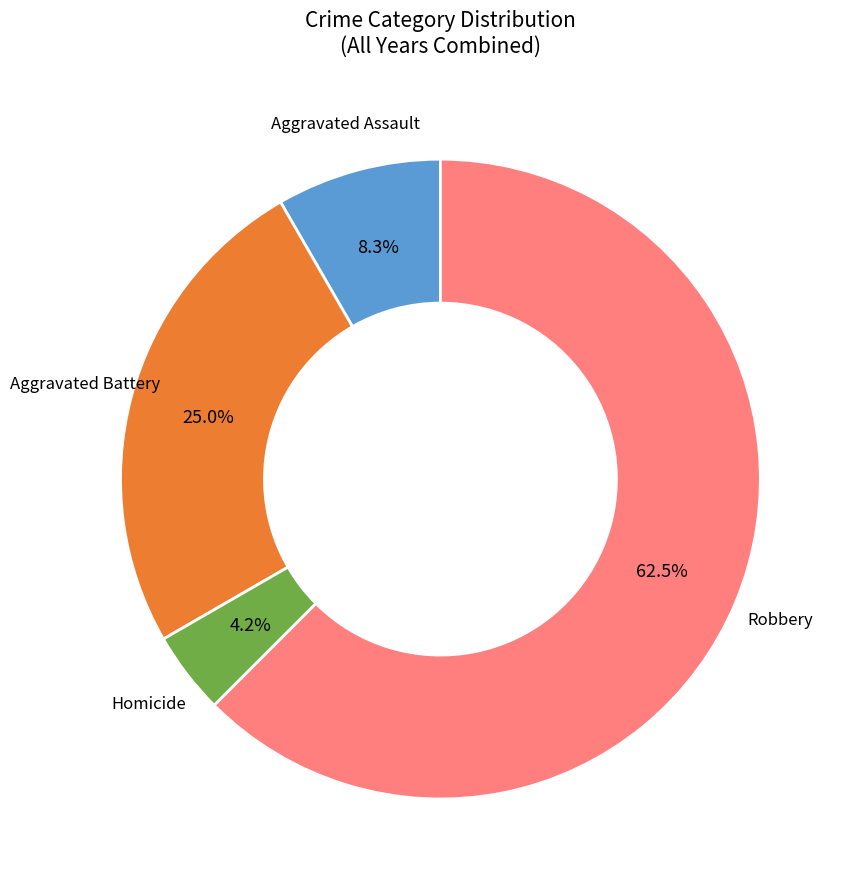

Is there any slice that represents more than half of the pie?

Yes